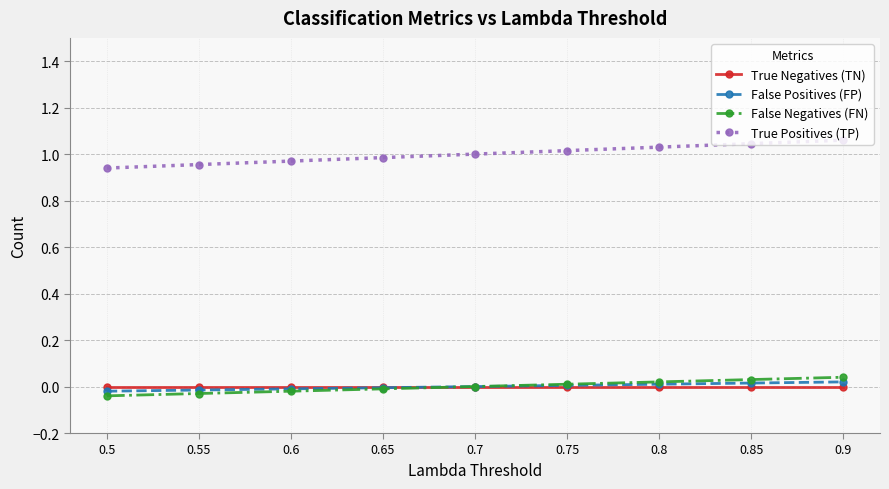

How many series are shown in this chart?

4